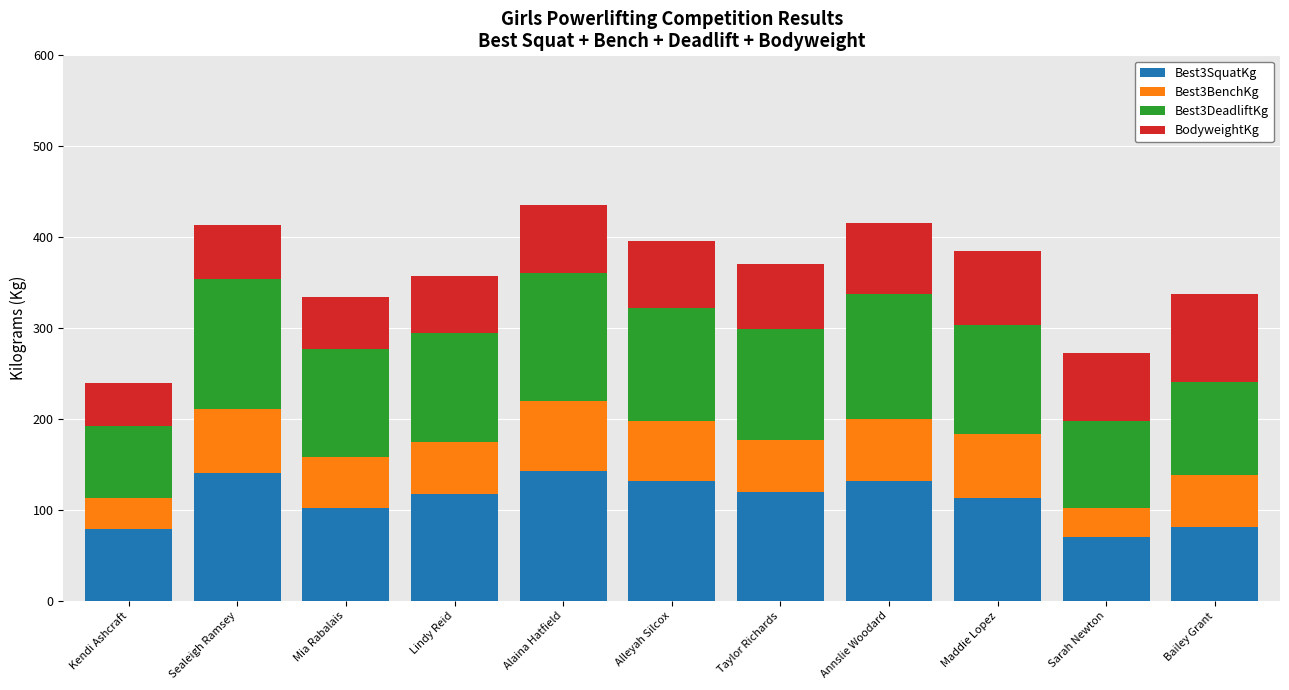

True or false: Best3SquatKg has a value of 102.1 at Mia Rabalais.

True